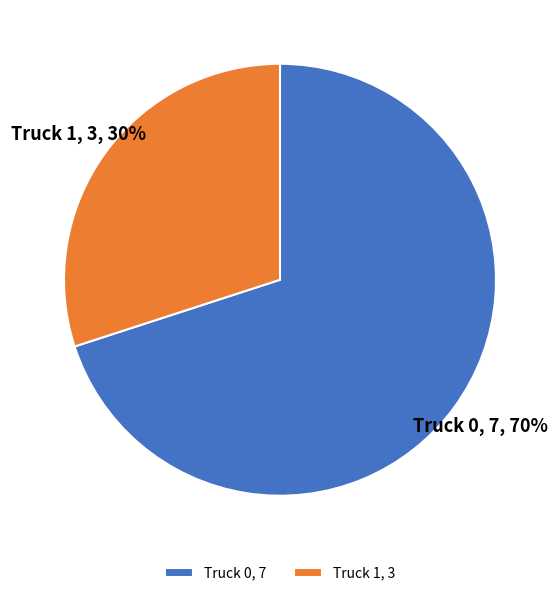

True or false: Truck 1 accounts for 30% of the total.

True